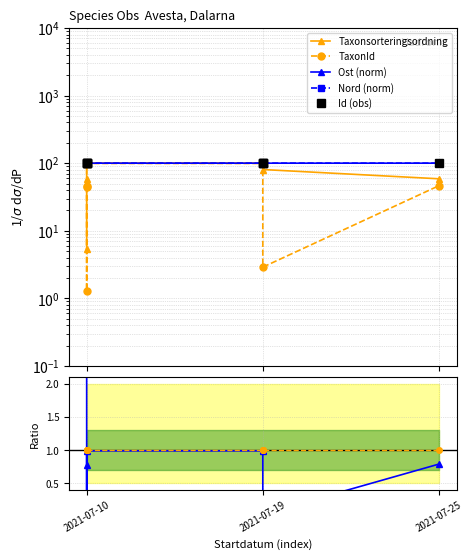

What is the smallest value displayed?

1.3